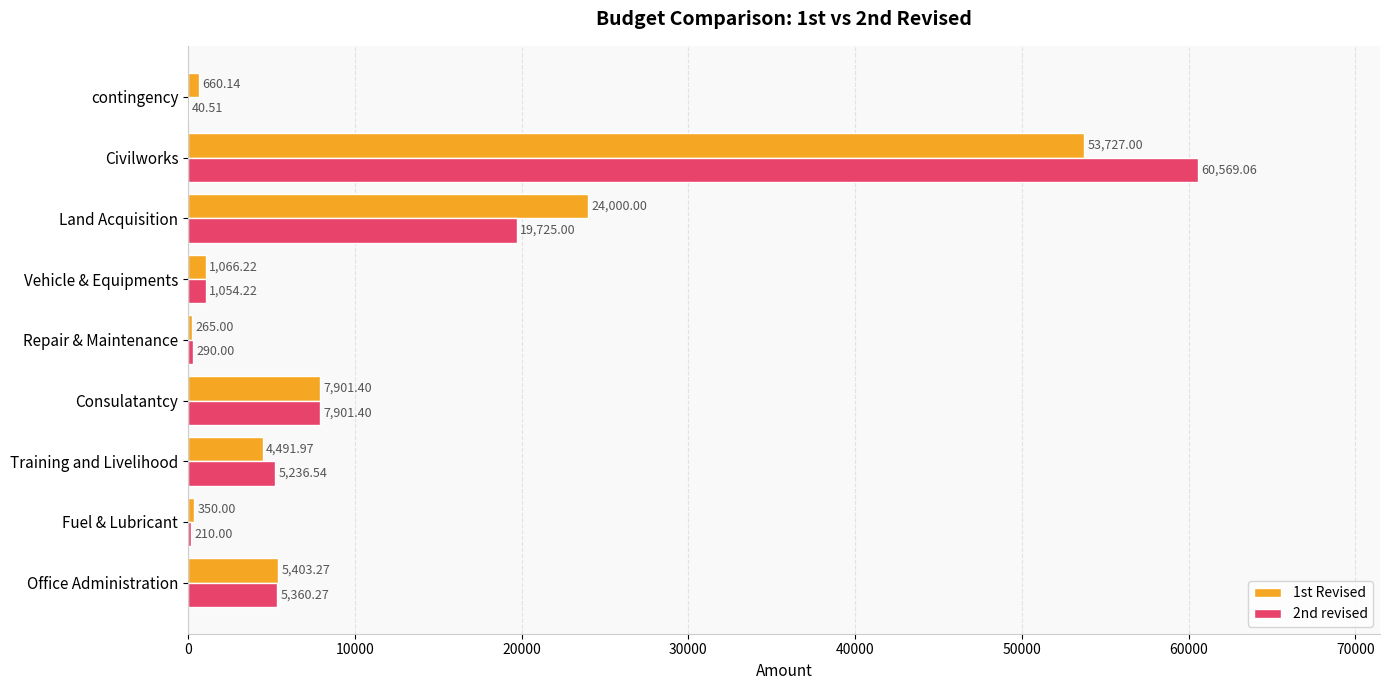

What is the sum of all 2nd revised values?

100387.0